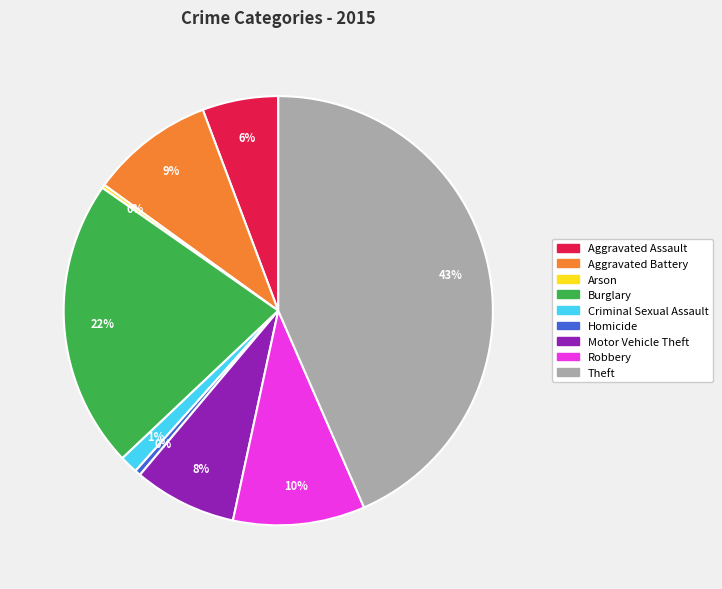

What percentage is the Motor Vehicle Theft slice, to the nearest percent?

8%